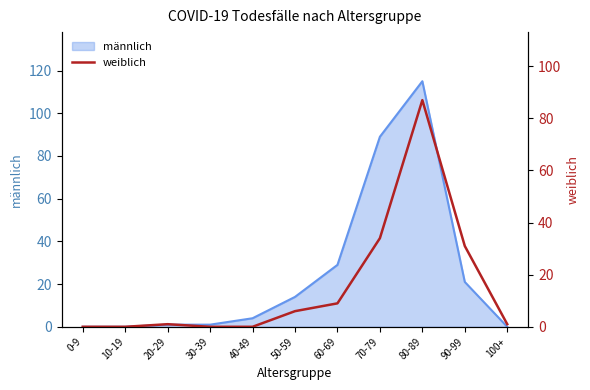

Is it true that männlich equals 89 at 70-79?

True